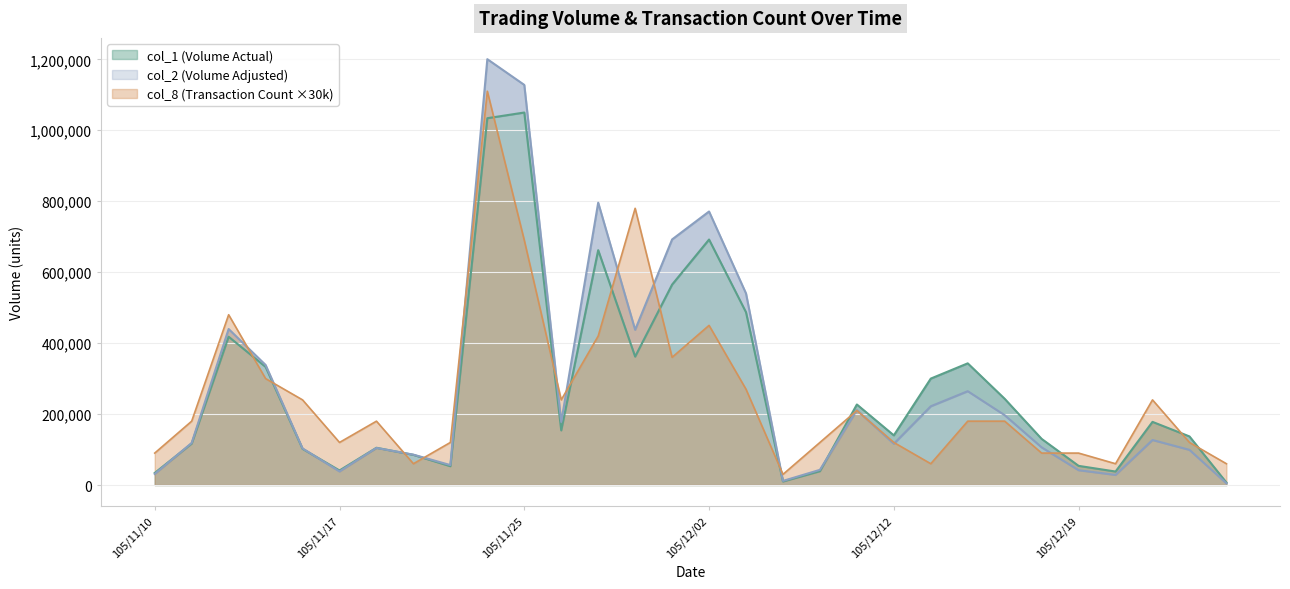

The value of col_8 at 105/12/19 is 58786. True or false?

False